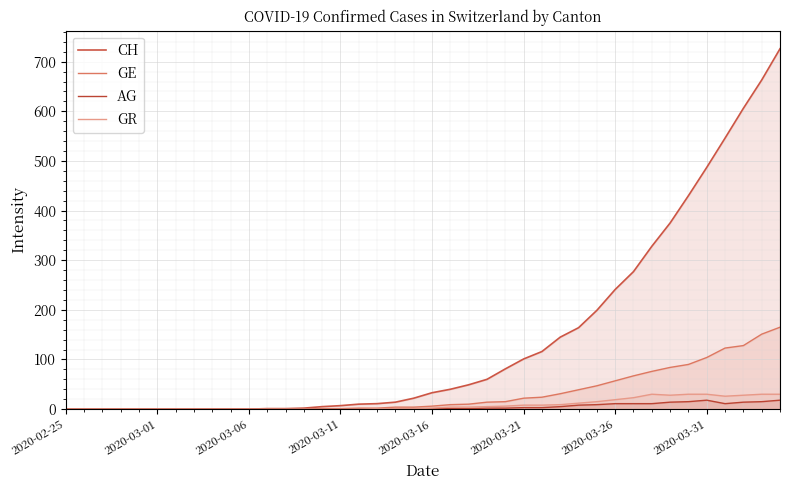

Count the number of data series in this chart.

4